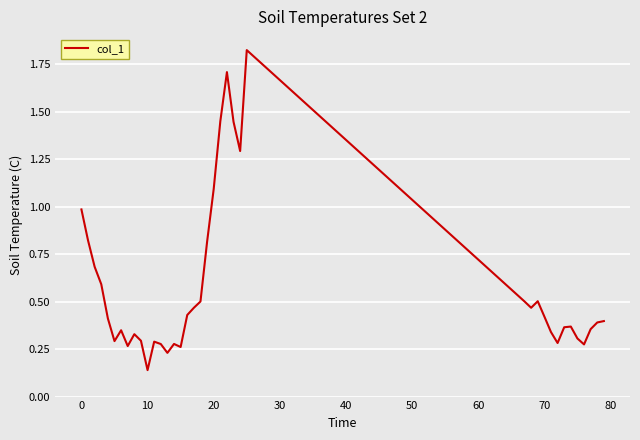

Which label corresponds to the smallest value in the chart?

10